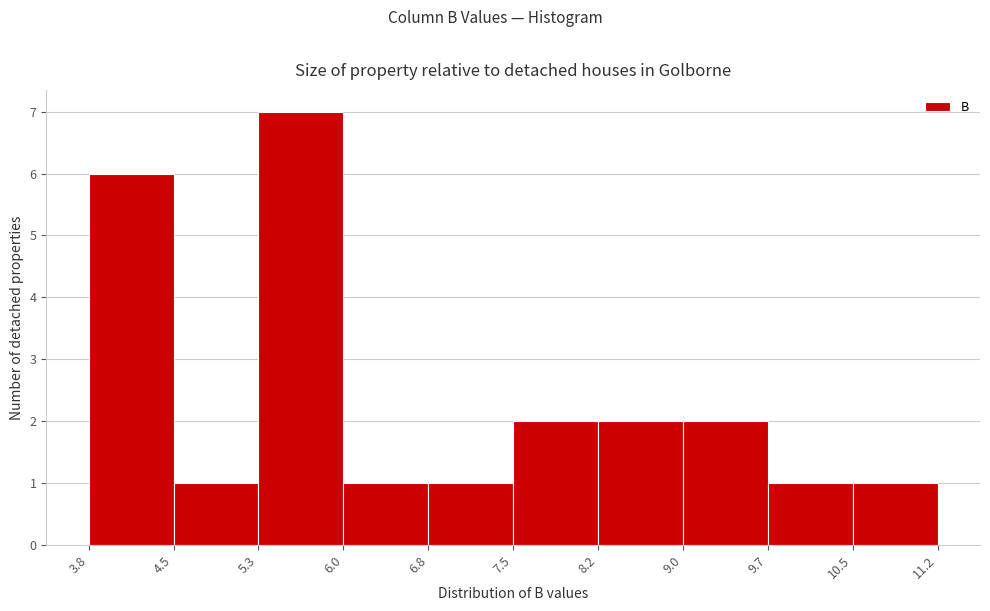

Reading left to right, list every bar in this chart as the range it spans on the x-axis followed by its height. The values are not printed on the chart, so give them approximately, as read against the axis.

3.8 to 4.5: 6
4.5 to 5.3: 1
5.3 to 6.0: 7
6.0 to 6.8: 1
6.8 to 7.5: 1
7.5 to 8.2: 2
8.2 to 9.0: 2
9.0 to 9.7: 2
9.7 to 10.5: 1
10.5 to 11.2: 1